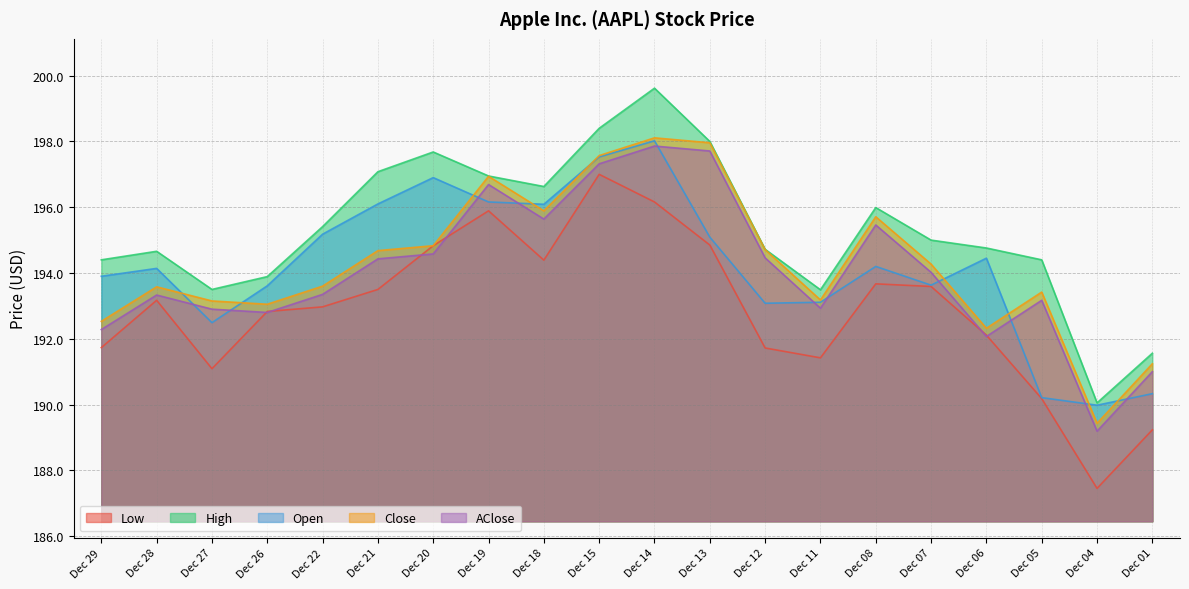

True or false: Close and AClose cross at least once.

False